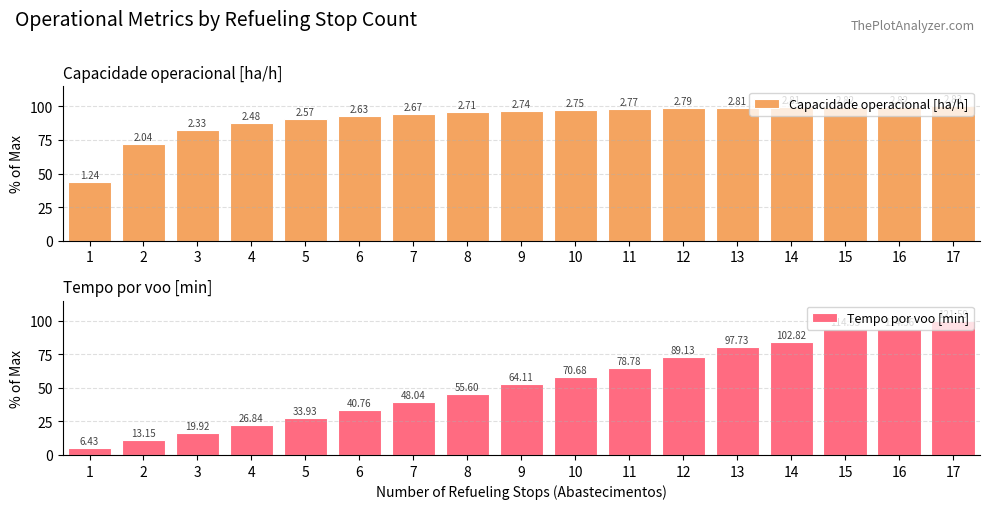

Reading right to left, transcribe all the data shown in this chart.

Capacidade operacional [ha/h]: 100.0	99.8	99.8	99.3	99.2	98.7	98.0	97.3	96.7	95.6	94.4	92.9	90.8	87.5	82.2	72.2	43.9
Tempo por voo [min]: 100.0	94.2	94.2	84.6	80.4	73.3	64.8	58.1	52.7	45.7	39.5	33.5	27.9	22.1	16.4	10.8	5.3